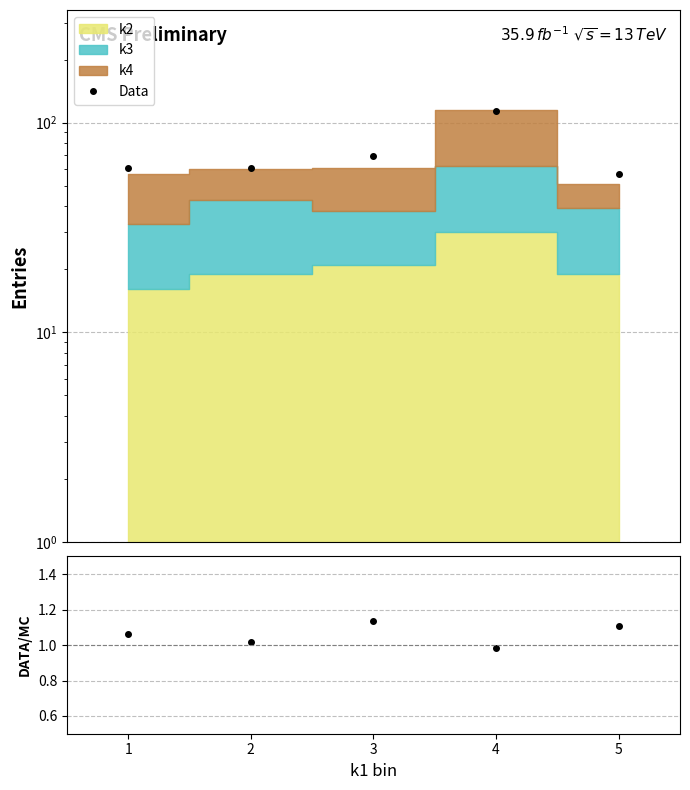

What is the greatest value displayed?

113.4